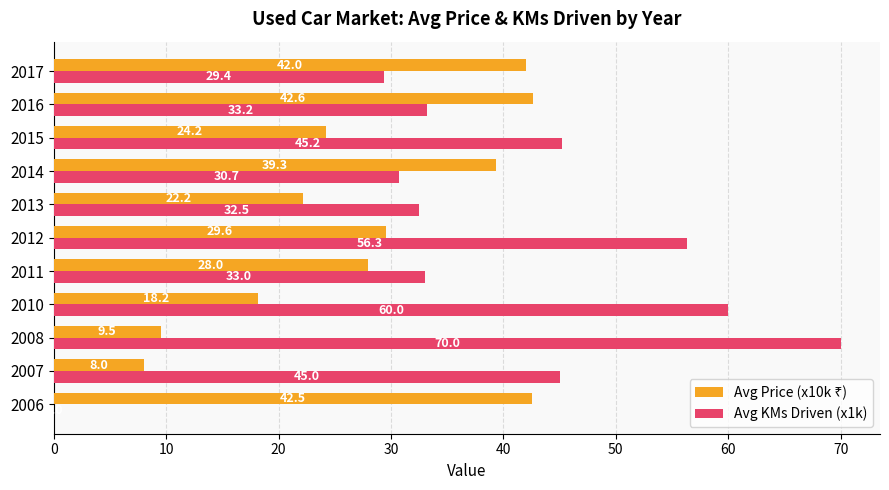

The value of Avg KMs Driven (x1k) at 2012 is 84.7. True or false?

False